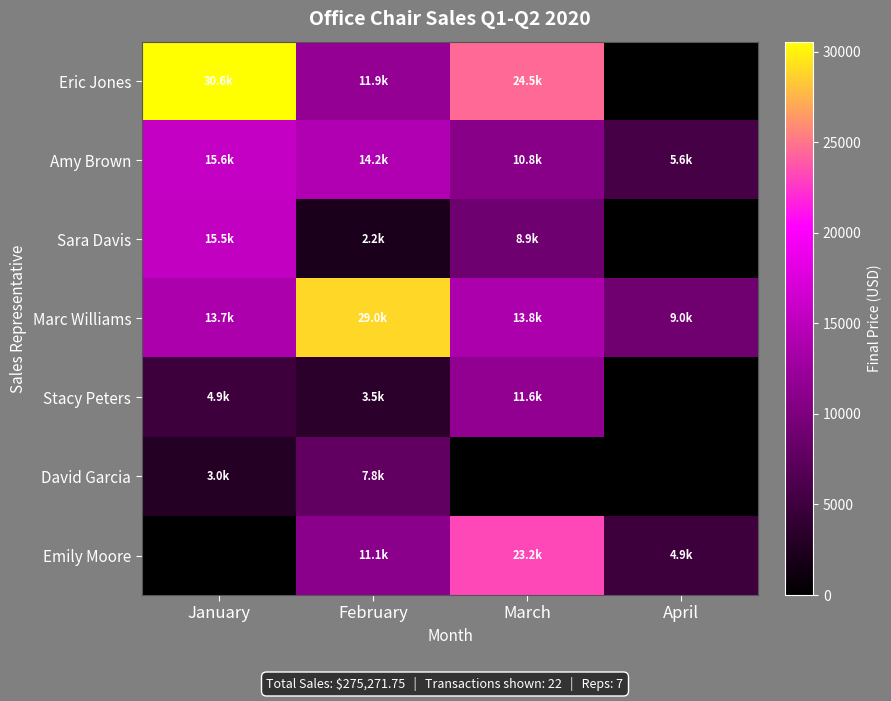

Reading left to right, transcribe all the data shown in this chart.

Eric Jones: January=30562.5	February=11910.0	March=24533.8	April=0.0
Amy Brown: January=15631.5	February=14180.0	March=10763.5	April=5625.0
Sara Davis: January=15480.0	February=2200.0	March=8906.2	April=0.0
Marc Williams: January=13747.5	February=28985.0	March=13775.0	April=8968.0
Stacy Peters: January=4900.0	February=3500.0	March=11605.0	April=0.0
David Garcia: January=3000.0	February=7813.8	March=0.0	April=0.0
Emily Moore: January=0.0	February=11115.0	March=23170.0	April=4900.0